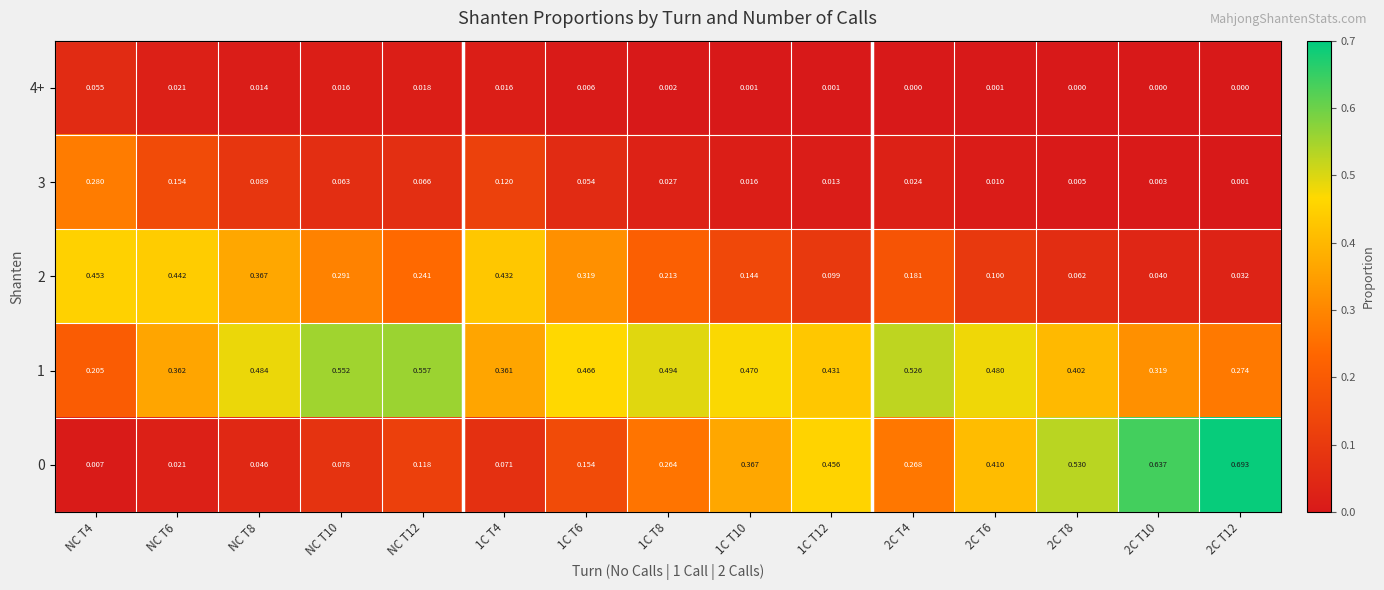

Is the value of 2 at 1C T12 greater than the value of 4+ at 1C T10?

Yes